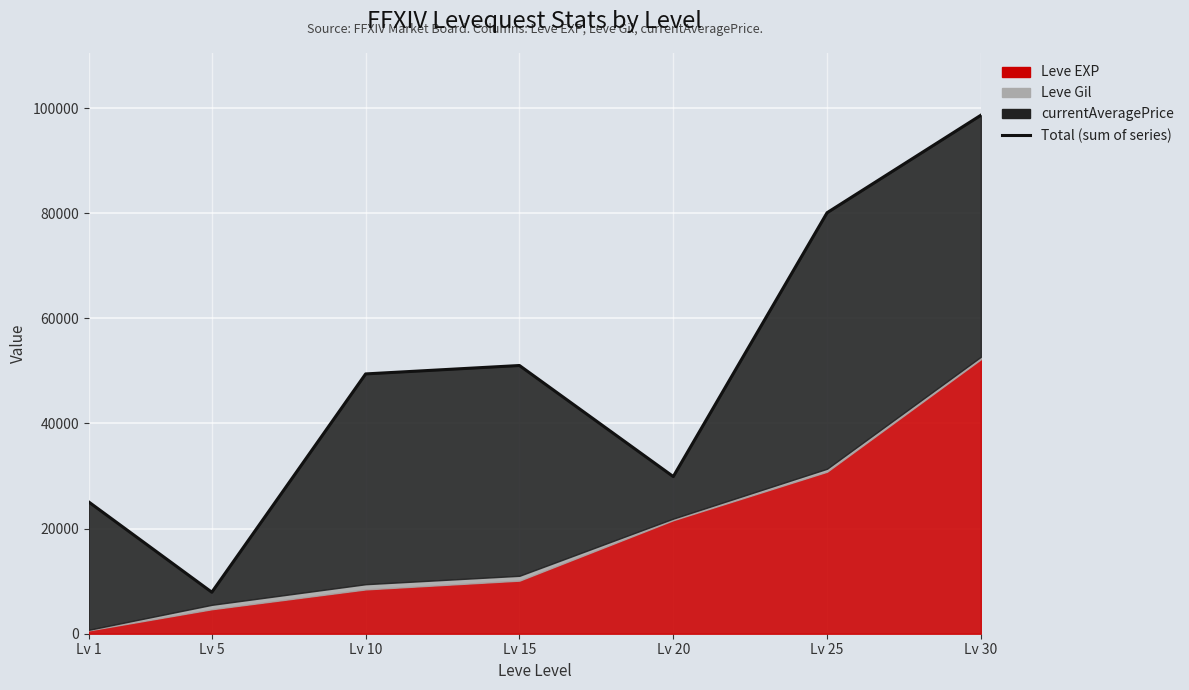

List the labels in order of value, smallest first.

Lv 5, Lv 1, Lv 20, Lv 10, Lv 15, Lv 25, Lv 30